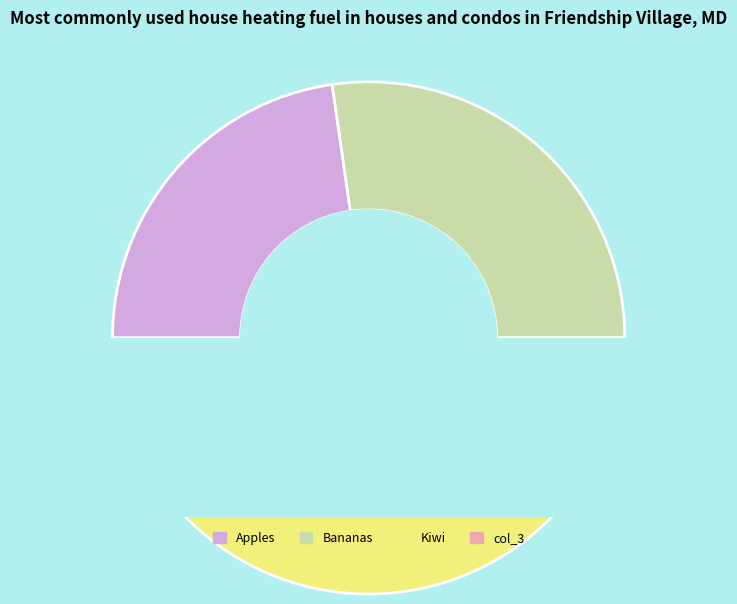

Rank the categories by value from highest to lowest.

Kiwi, Bananas, Apples, col_3